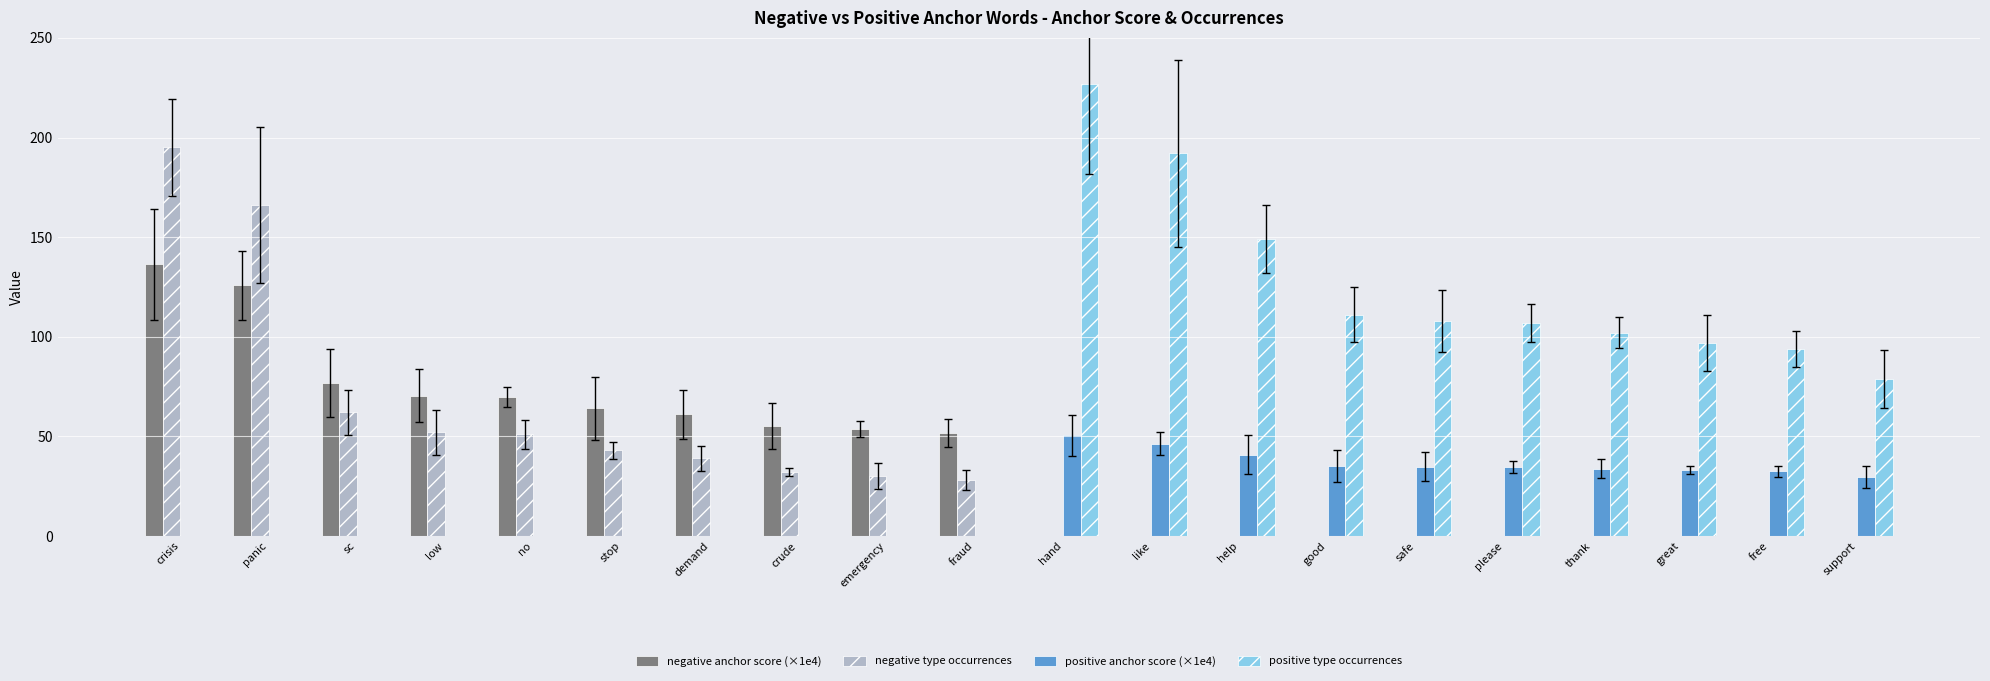

What are all the series names shown in the legend?

negative anchor score (×1e4), negative type occurrences, positive anchor score (×1e4), positive type occurrences